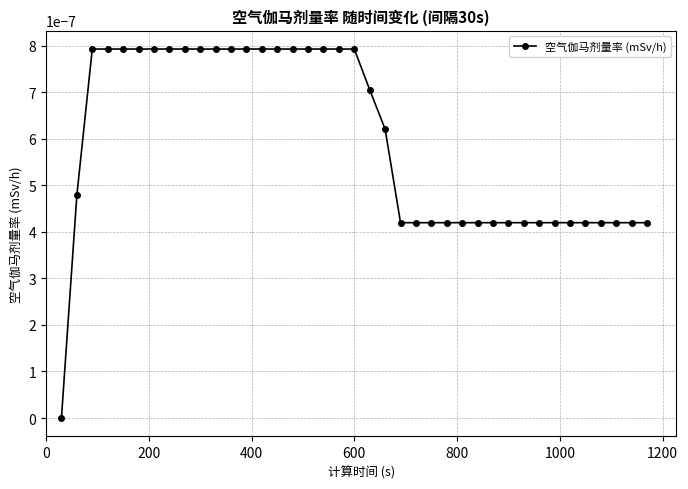

How many categories are shown in the chart?

39